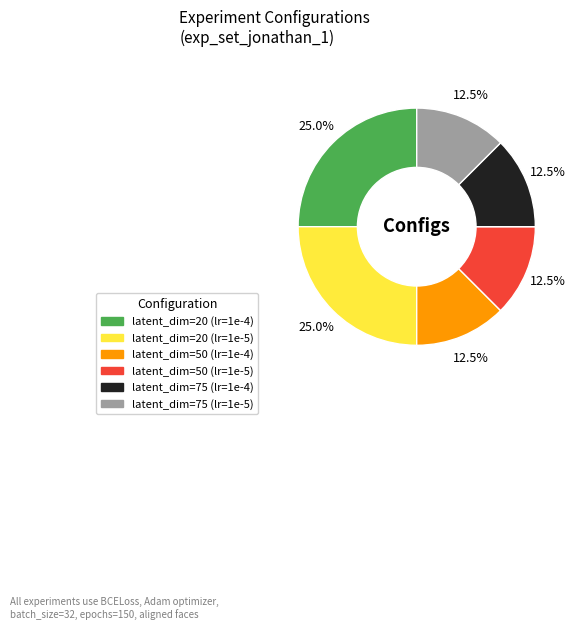

Approximately how many times larger is the value at latent_dim=50 (lr=1e-4) compared to latent_dim=75 (lr=1e-4)?

1.0